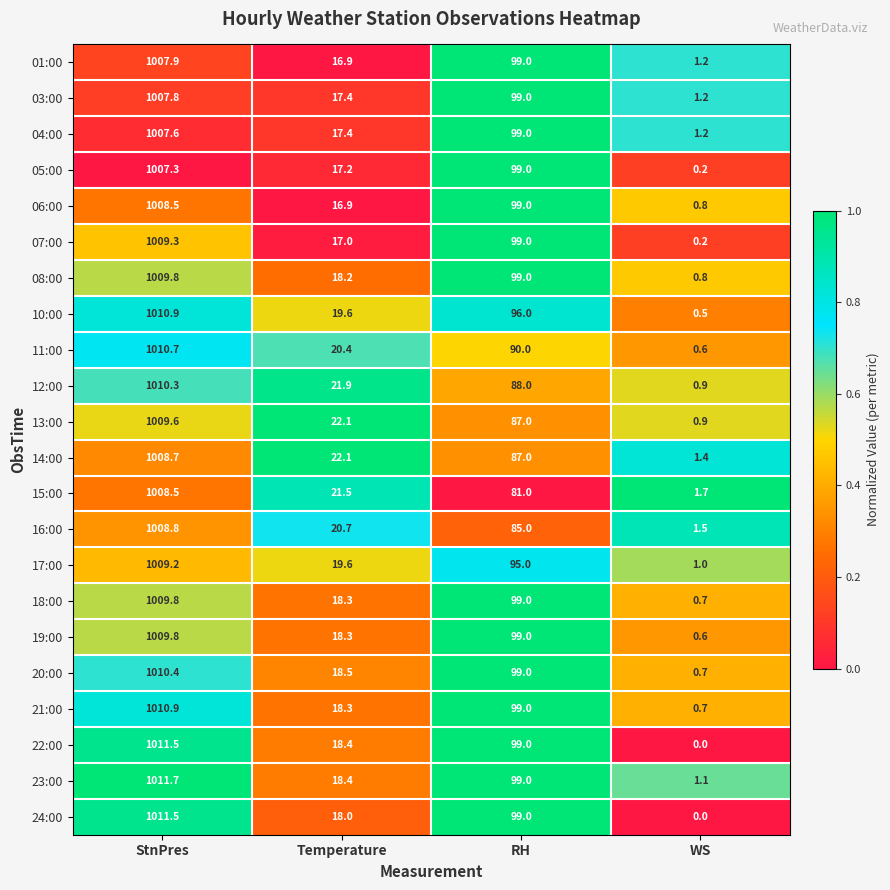

Rank the categories by 13:00 value from lowest to highest.

WS, Temperature, RH, StnPres